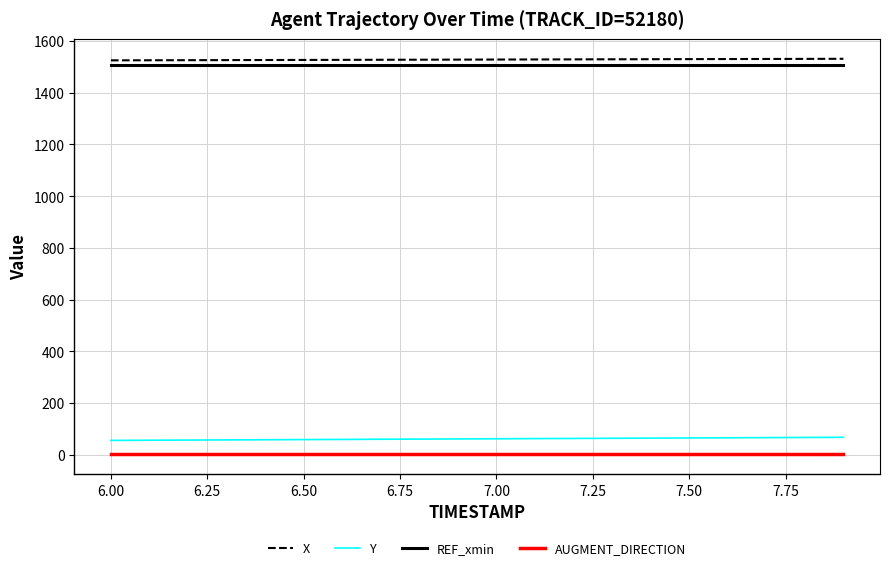

What is the maximum value for REF_xmin?

1507.4